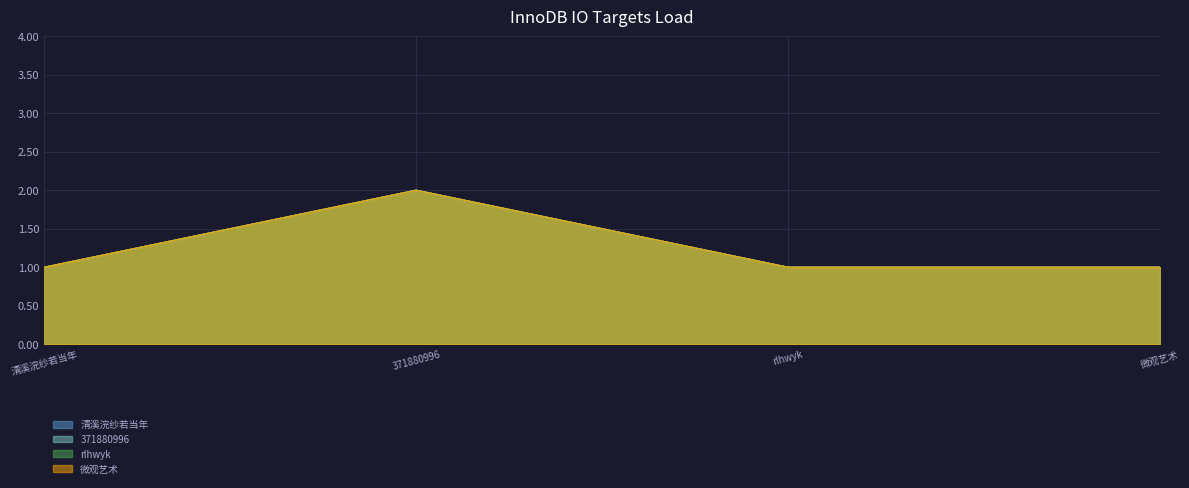

True or false: 清溪浣纱若当年 and rlhwyk intersect in this chart.

False